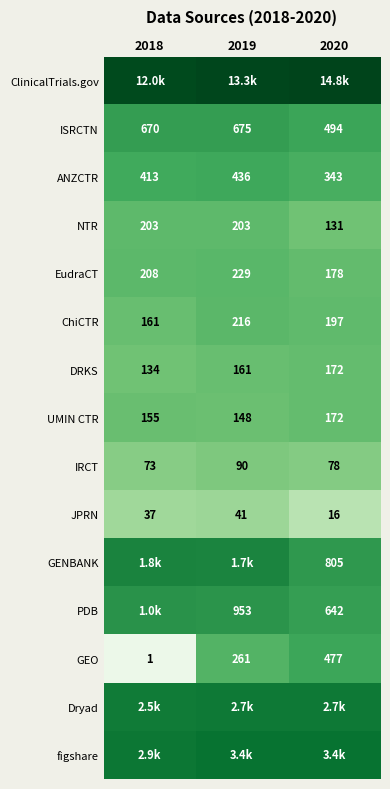

Is the value of UMIN CTR at 2018 greater than the value of IRCT at 2019?

Yes